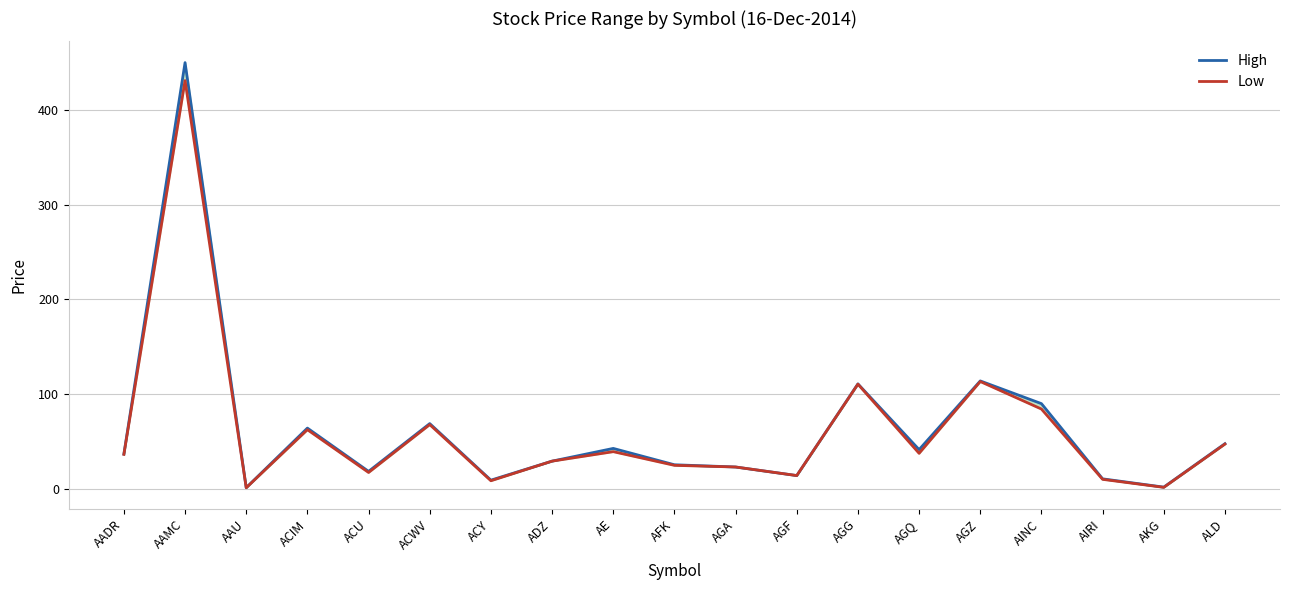

Rank the series by their maximum value, from highest to lowest.

High, Low